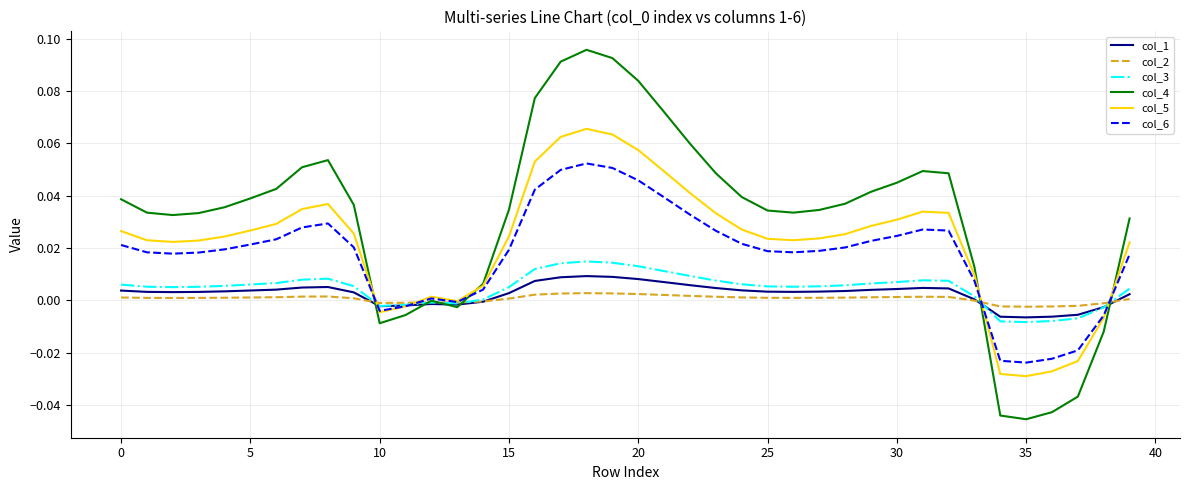

Which series has the widest spread of values?

col_4